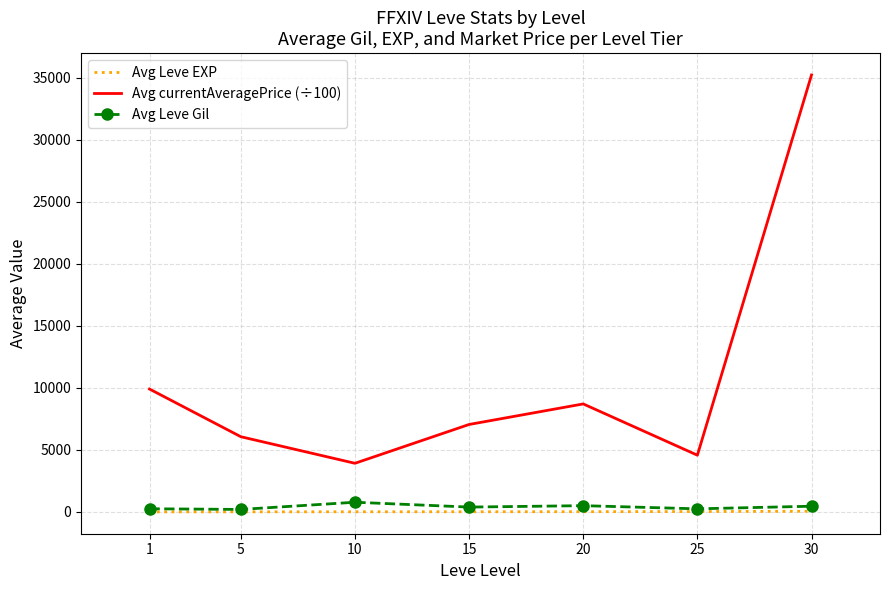

List the series in order of their peak value, highest first.

Avg currentAveragePrice (÷100), Avg Leve Gil, Avg Leve EXP